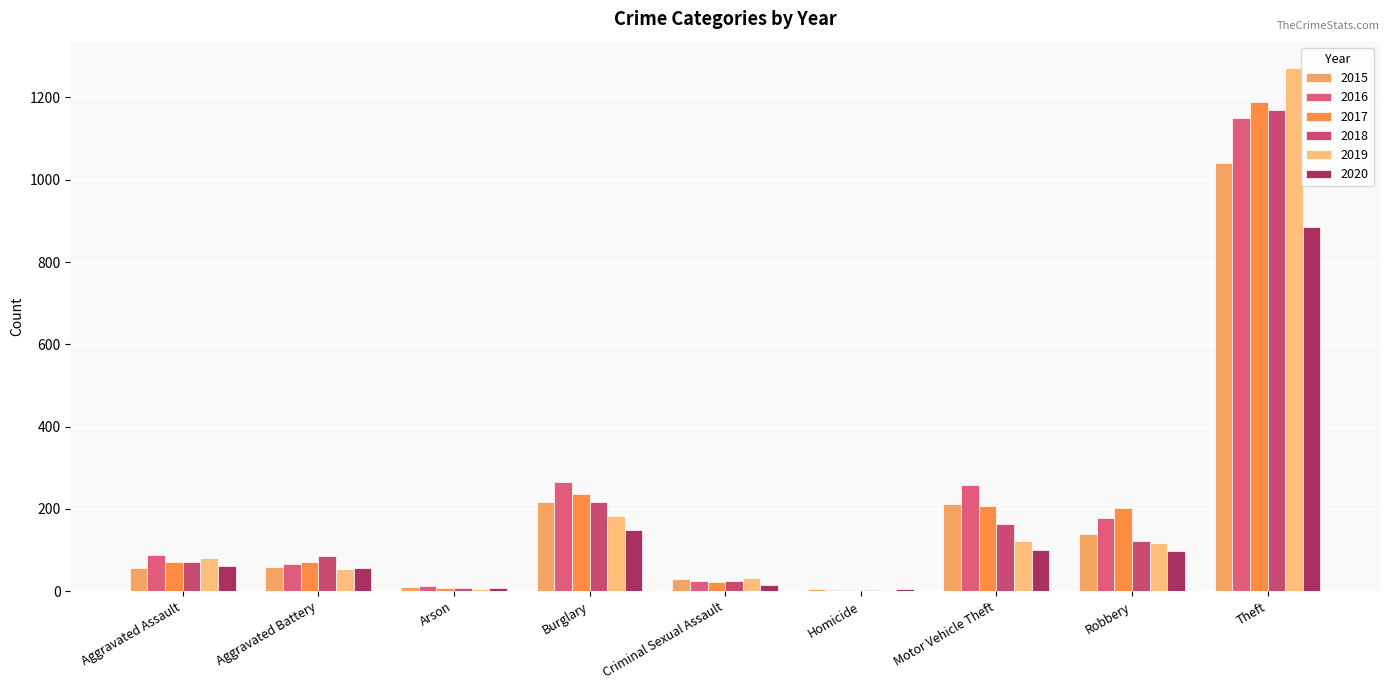

Is it true that 2019 equals 160 at Robbery?

False